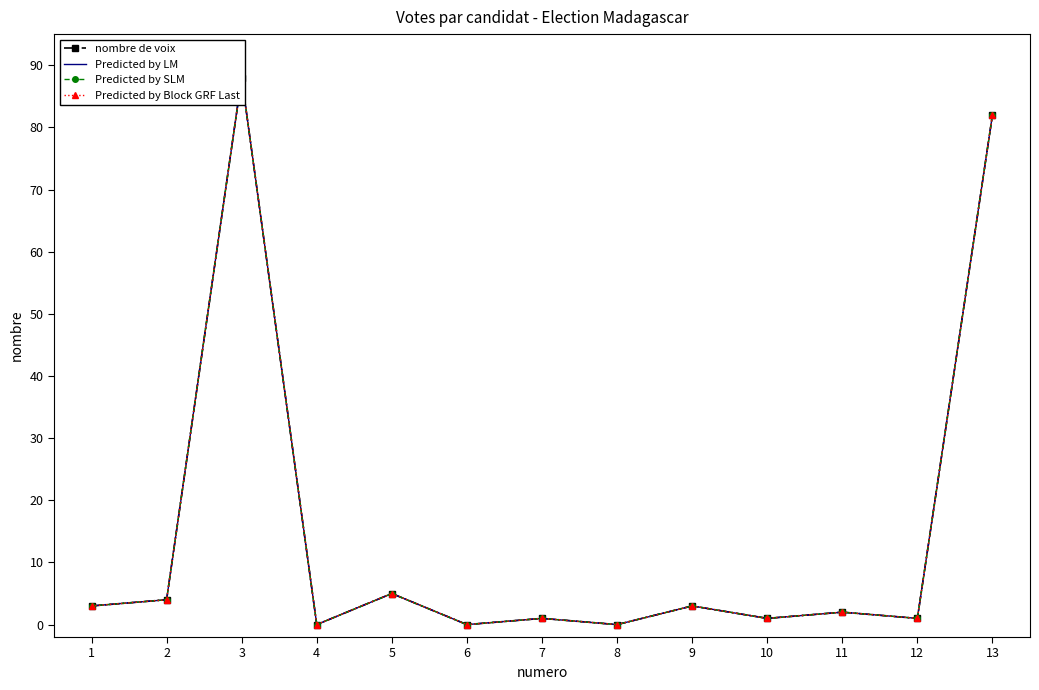

Reading left to right, extract all data points from this chart.

nombre de voix: 3	4	88	0	5	0	1	0	3	1	2	1	82
Predicted by LM: 3	4	88	0	5	0	1	0	3	1	2	1	82
Predicted by SLM: 3	4	88	0	5	0	1	0	3	1	2	1	82
Predicted by Block GRF Last: 3	4	88	0	5	0	1	0	3	1	2	1	82